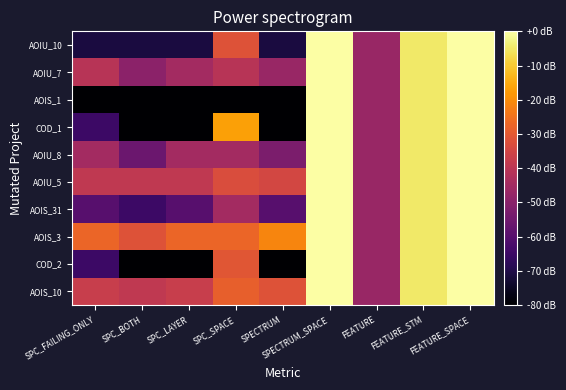

What is the total value across all series at FEATURE_STM?

-47.5